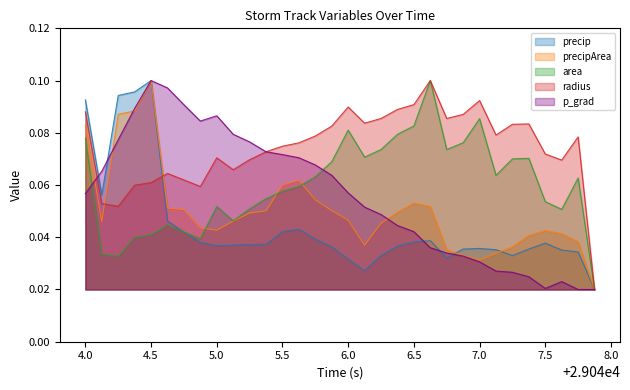

The precipArea series shows 0.0 at 4.0. True or false?

False